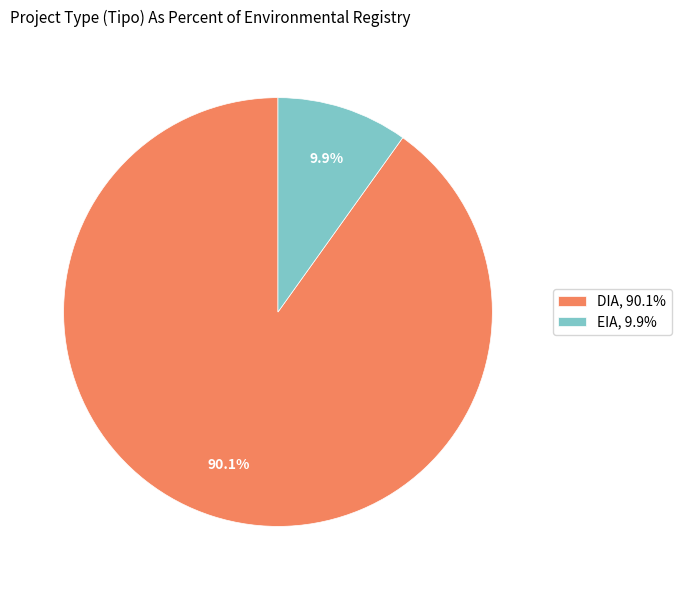

Which slice represents more than half of the pie?

DIA